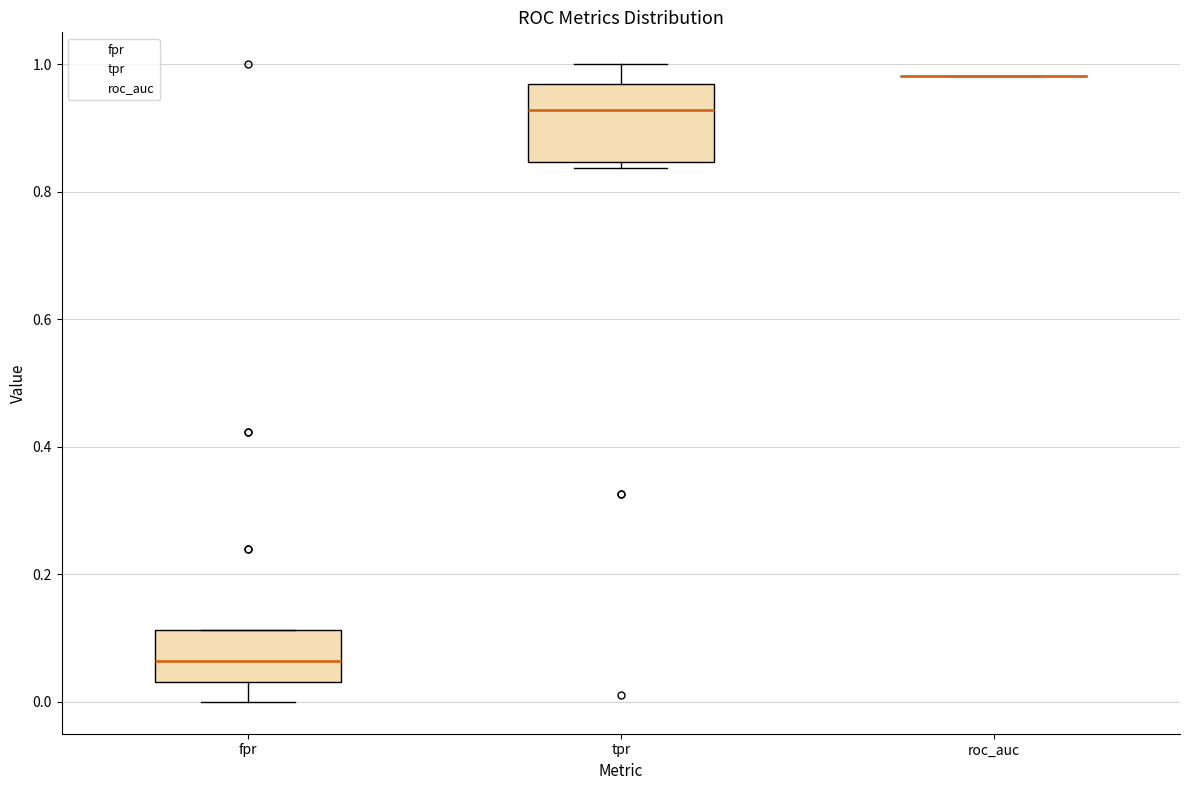

Reading left to right, read every box against the y-axis: the position of its median line, the range the box covers, and the ends of its whiskers. The values are not printed on the chart, so give them approximately, as read against the axis.

fpr: median 0.06, box 0.04 to 0.12, whiskers 0.00 to 0.12
tpr: median 0.92, box 0.84 to 0.96, whiskers 0.84 (just below the box's lower edge) to 1.00
roc_auc: box collapsed to a line at 0.98, whiskers 0.98 to 0.98